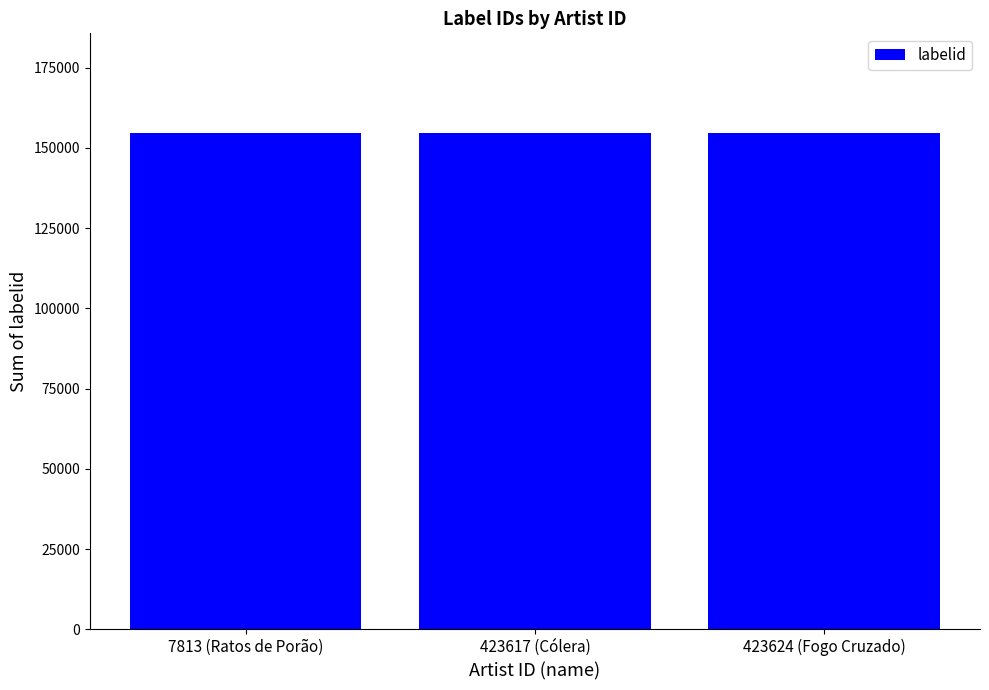

What is the sum of all values?

464139